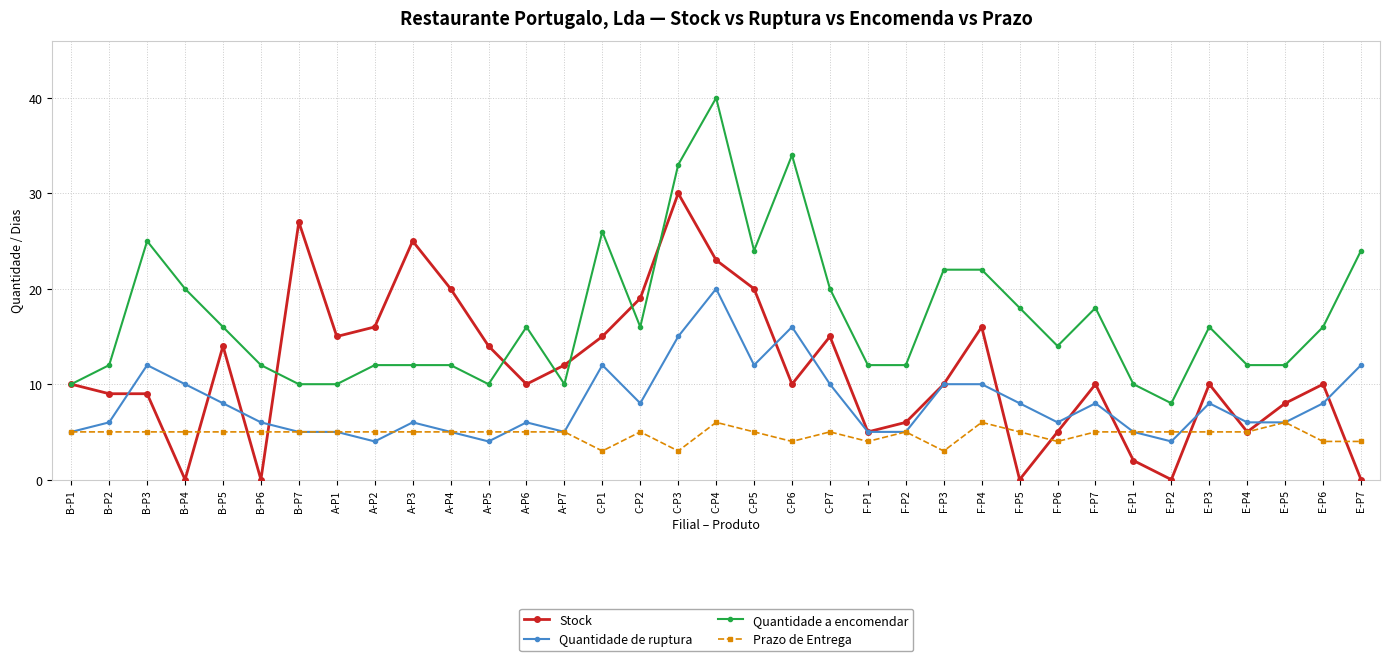

At how many categories does at least one series exceed 5?

35